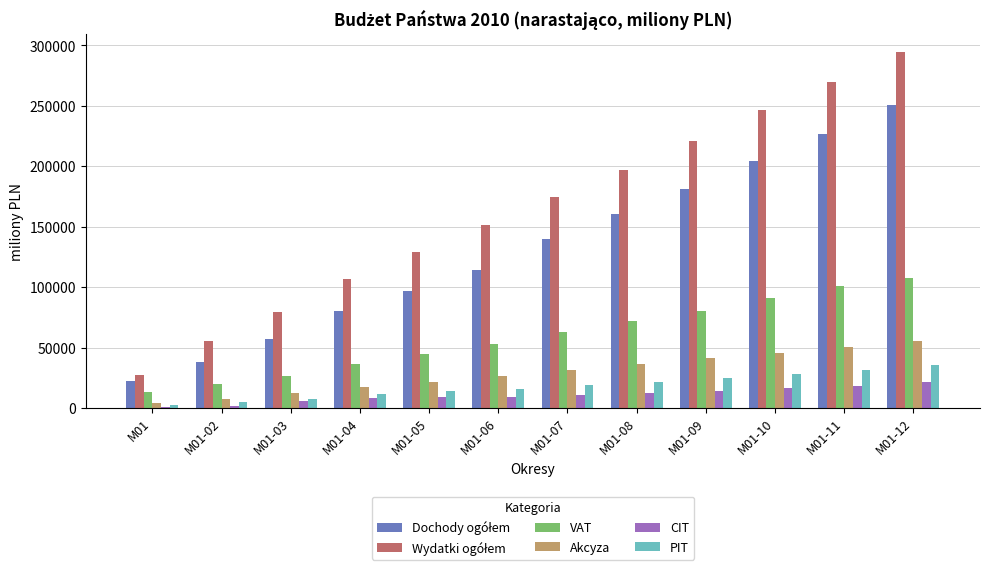

Which category has the highest value across all series?

M01-12